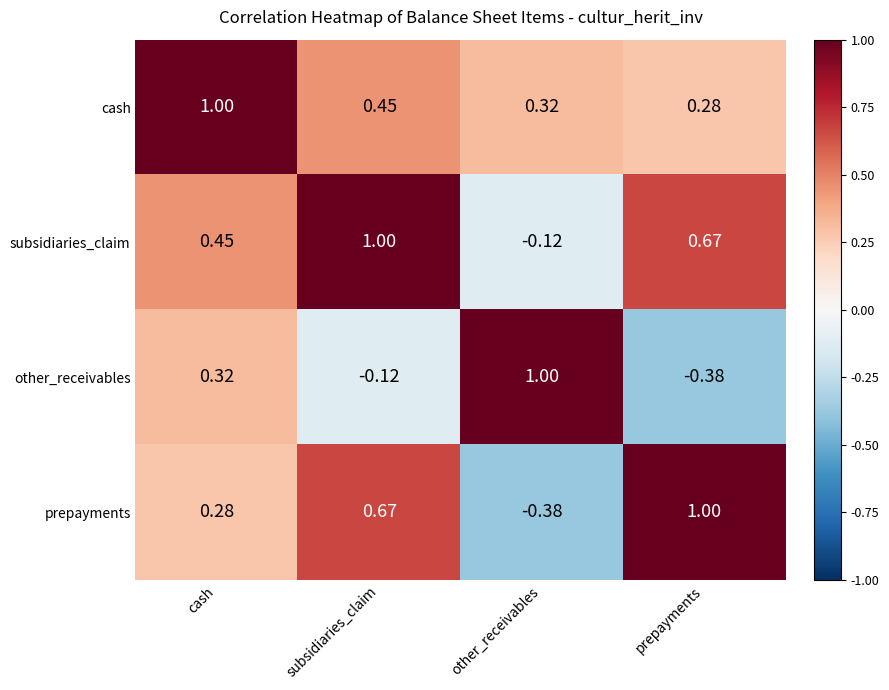

Which category has the highest value in the cash series?

cash